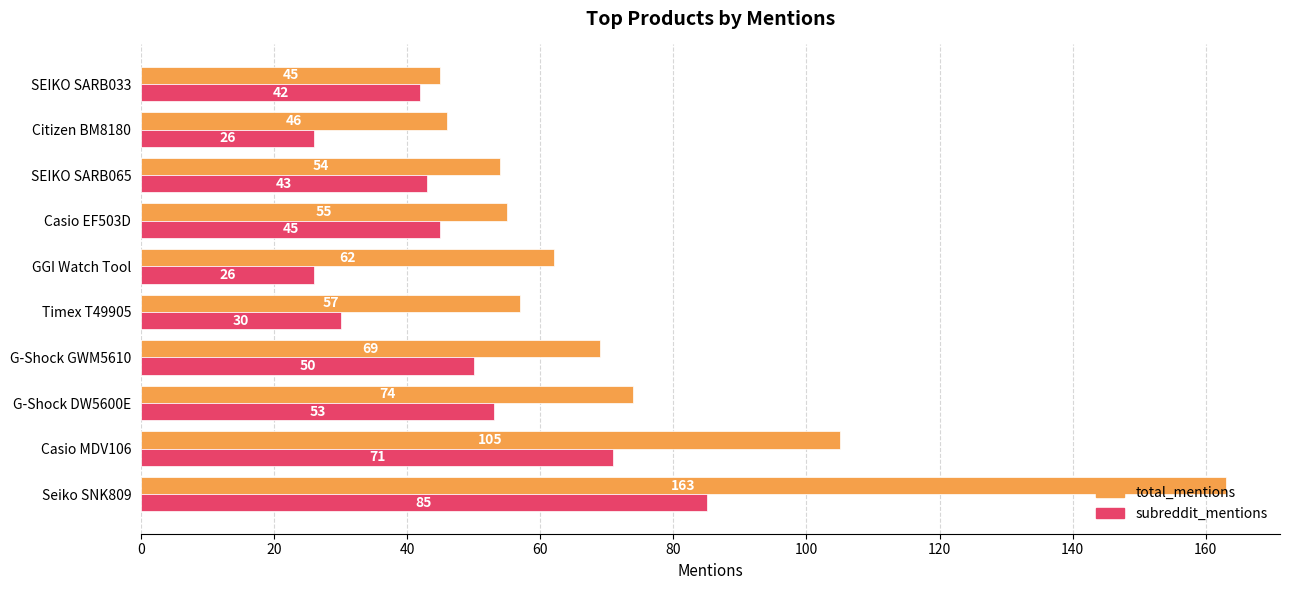

At which category is the sum across all series the highest?

Seiko SNK809